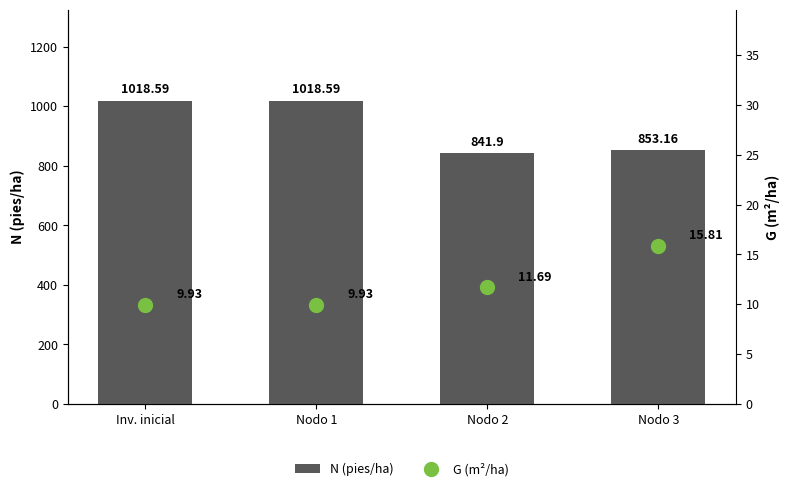

At which label does N (pies/ha) reach its peak?

Inv. inicial